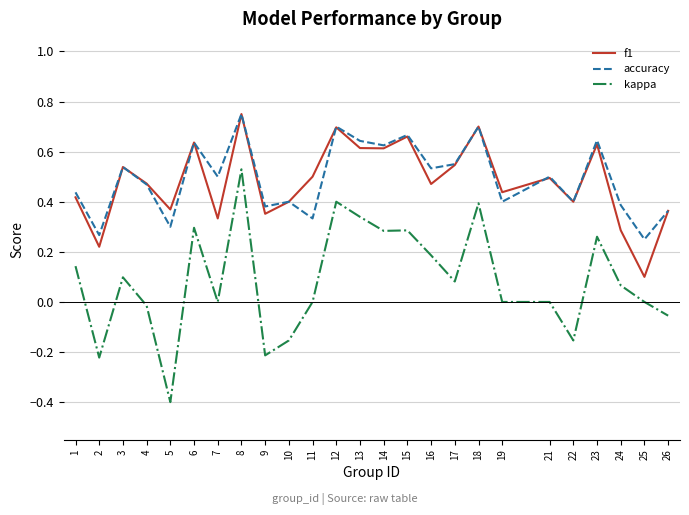

Does the chart display data point markers on the line(s)?

No